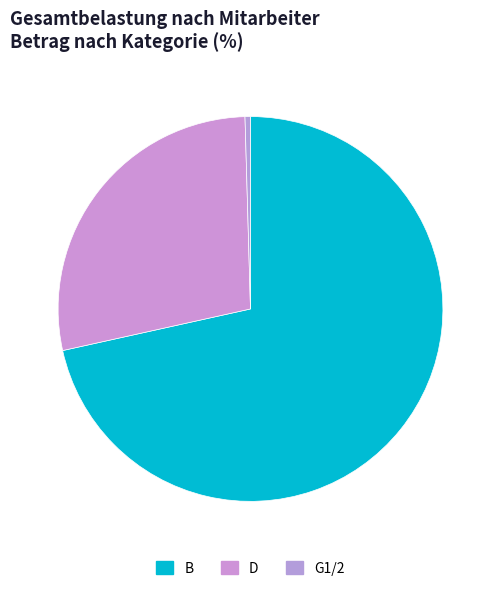

Which category accounts for the majority?

B